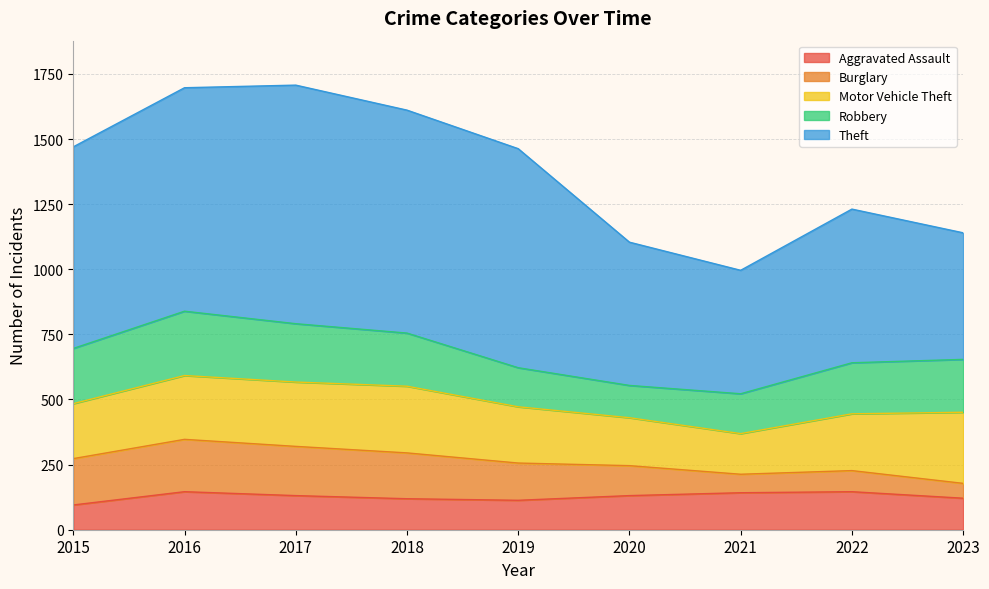

How many interior local peaks does the Aggravated Assault series have?

2